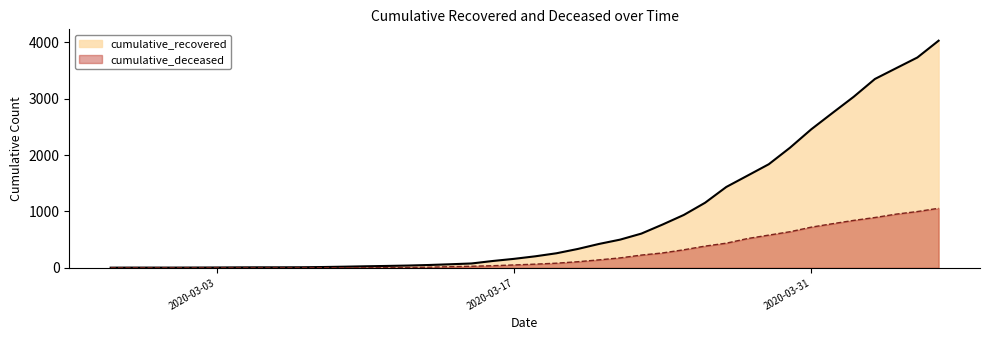

What is the difference between the second highest and second lowest values in the cumulative_recovered series?

3726